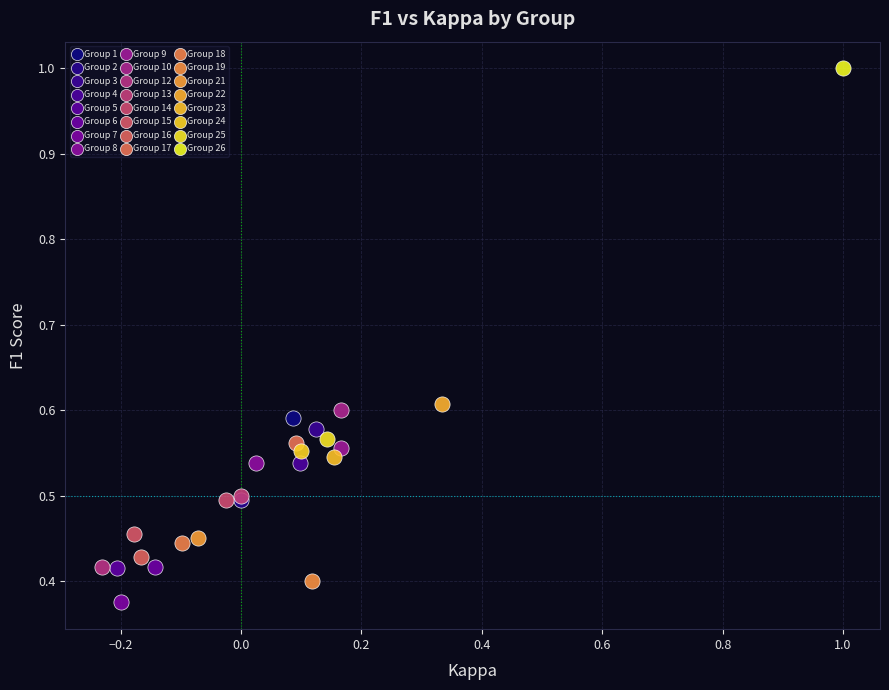

Which series contains the lowest Y value?

Group 7